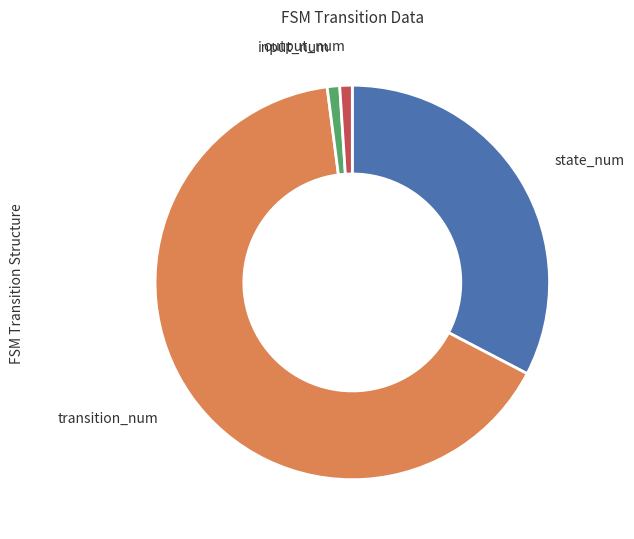

Which slice is the largest?

transition_num